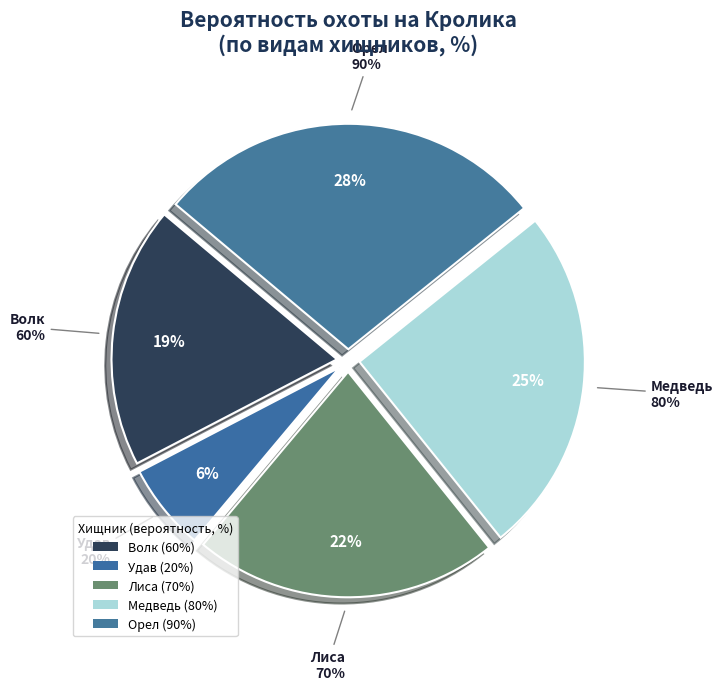

What portion of the pie excludes Лошадь?

100.0%